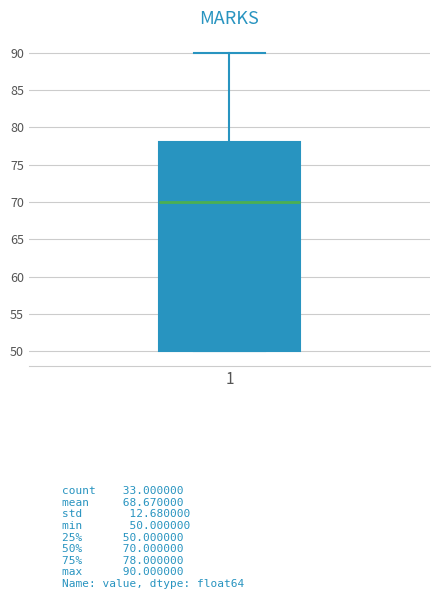

Read this box plot against the y-axis: the position of the median line, the range covered by the box, and the ends of both whiskers. The values are not printed on the chart, so give them approximately, as read against the axis.

median 70, box 50 to 78, whiskers 50 to 90